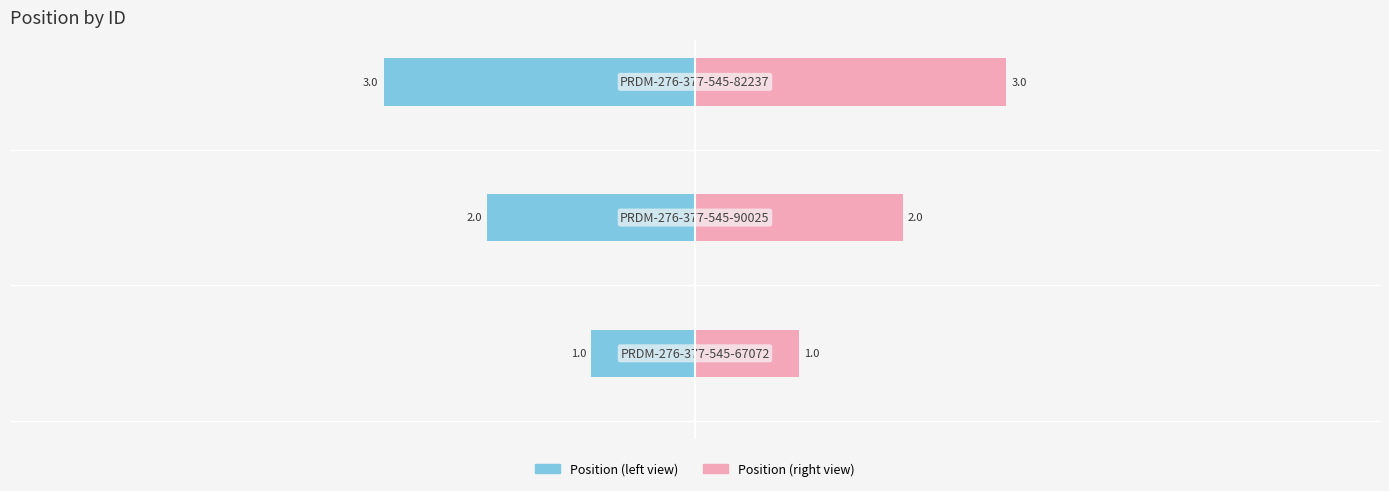

Which series has the largest range (max minus min)?

Position (left)